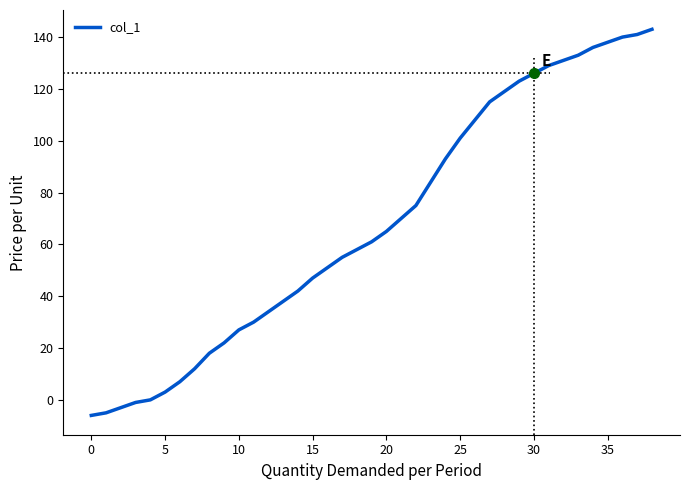

What is the difference between the maximum and minimum values?

149